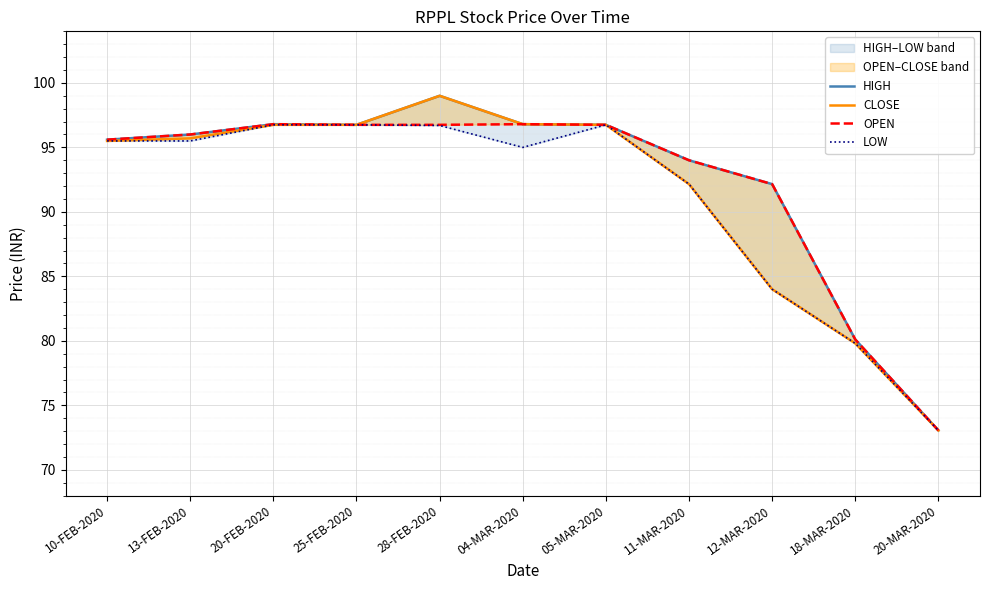

Is it true that HIGH equals 96.8 at 25-FEB-2020?

True